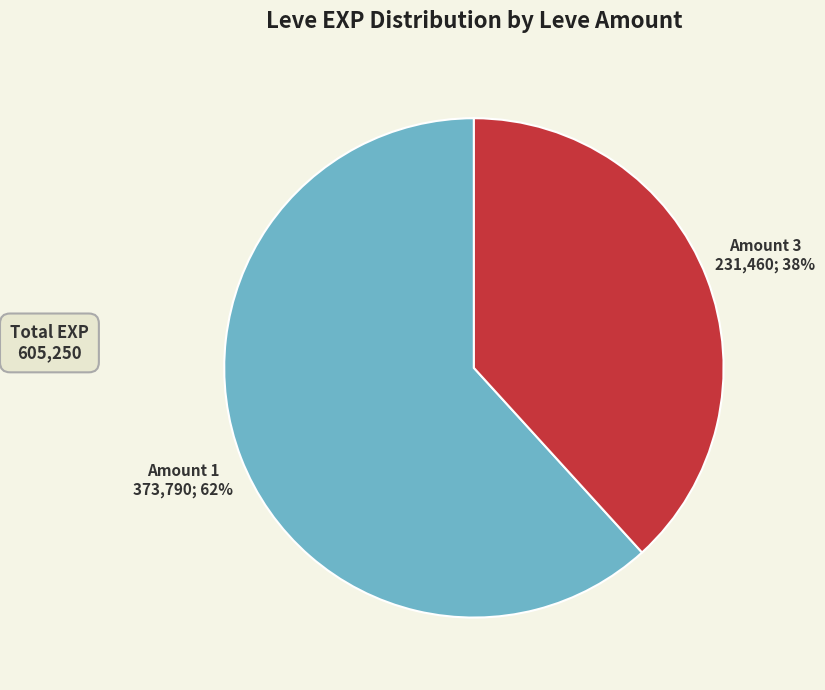

Is there any slice that represents more than half of the pie?

Yes